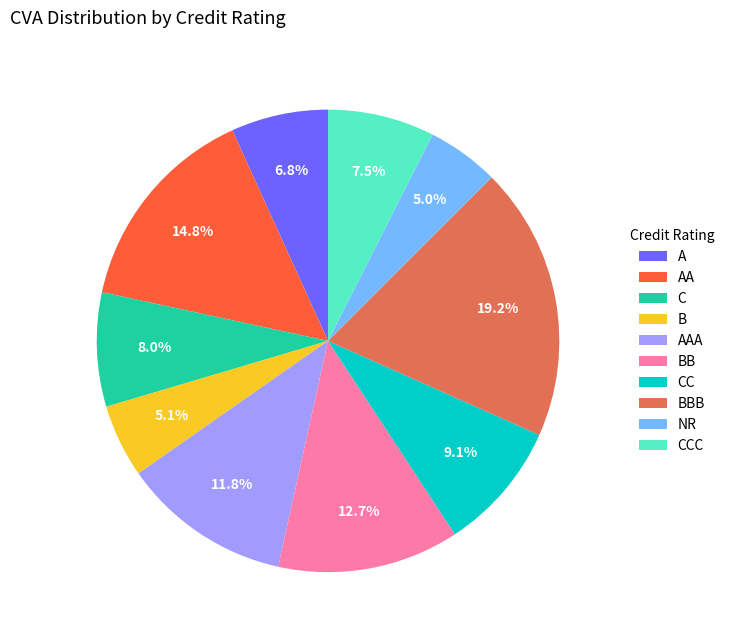

To the nearest percent, what is the difference between the largest and smallest slice percentages?

14%